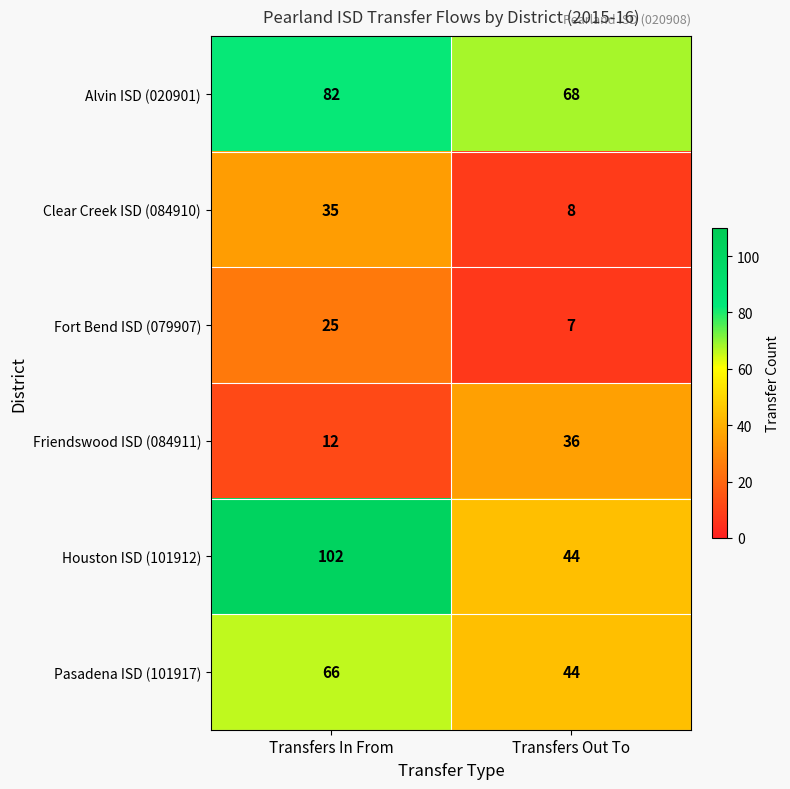

Which category has the highest value in the Fort Bend ISD (079907) series?

Transfers In From